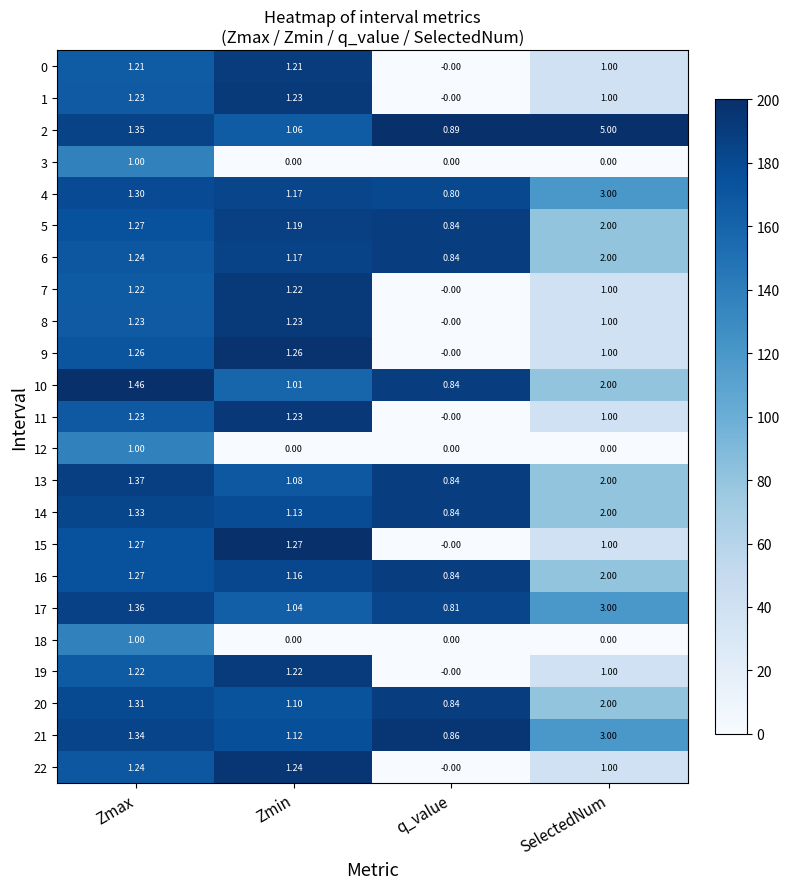

How many categories are shown in the chart?

4